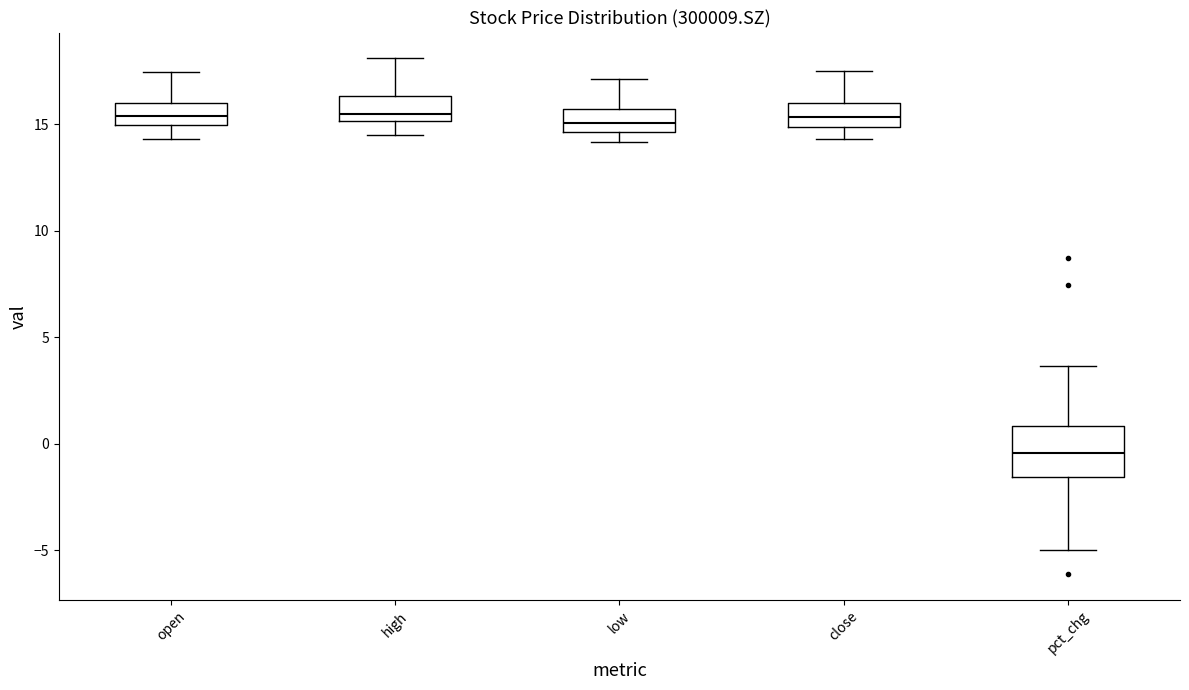

Which box has the lowest median line?

pct_chg